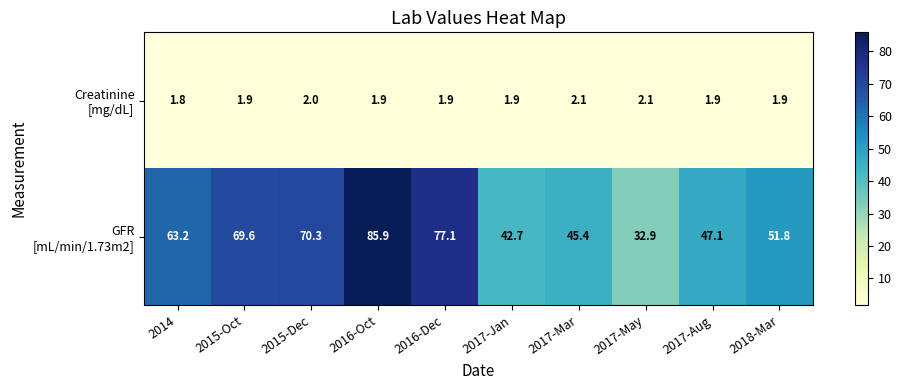

What is the maximum value shown in the chart?

85.9